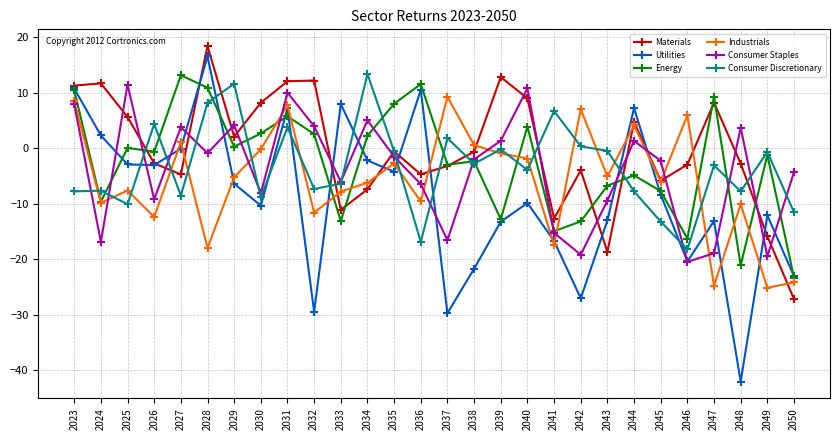

What value does the Consumer Discretionary series have at 2047?

-3.1